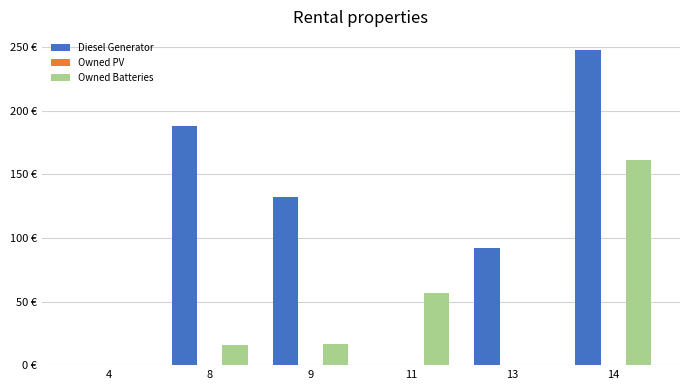

True or false: Owned Batteries has a value of 17 at 9.

True